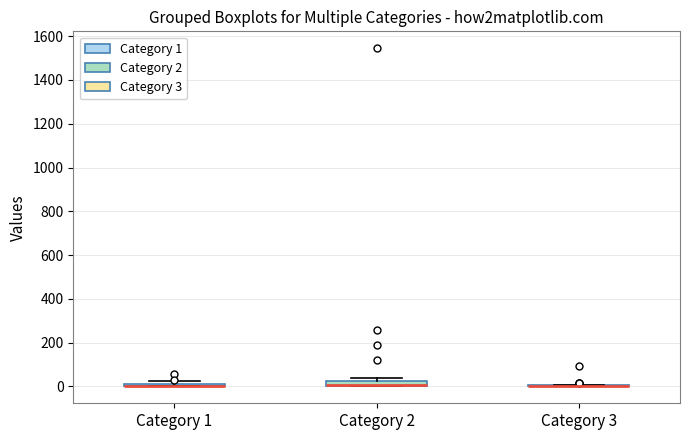

Where is the lower edge of the box for Category 2 on the y-axis? The values are not printed on the chart, so give them approximately, as read against the axis.

0